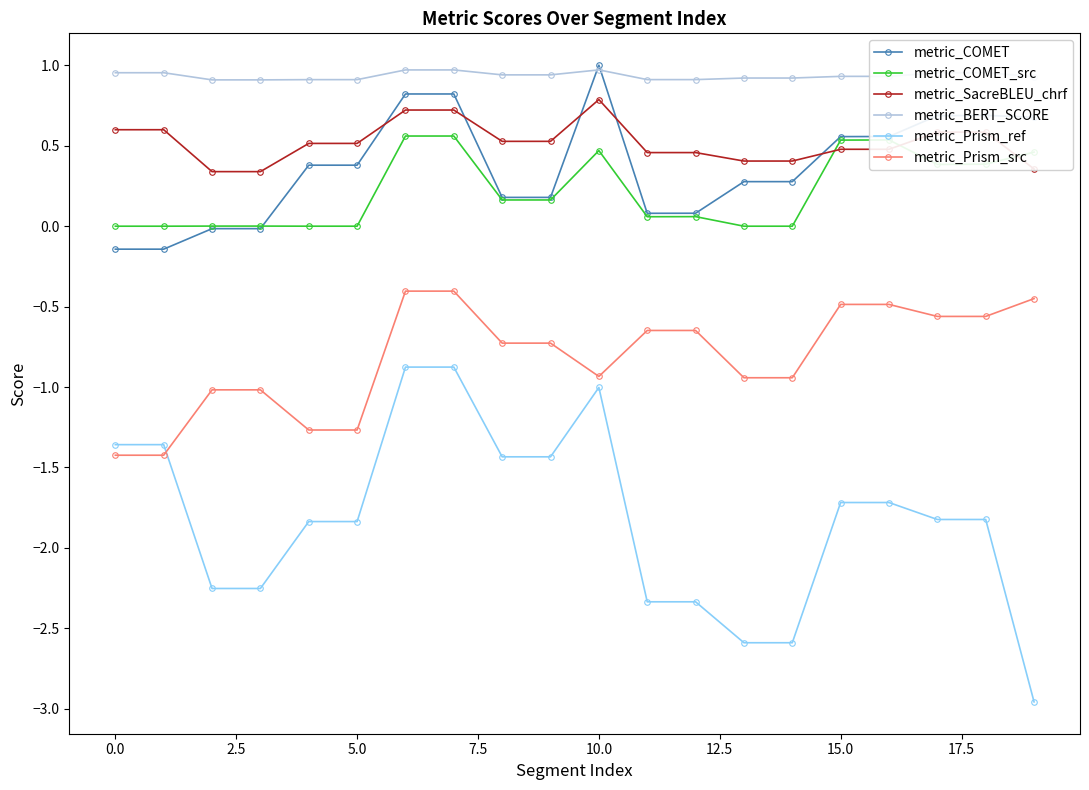

What are all the series names shown in the legend?

metric_COMET, metric_COMET_src, metric_SacreBLEU_chrf, metric_BERT_SCORE, metric_Prism_ref, metric_Prism_src